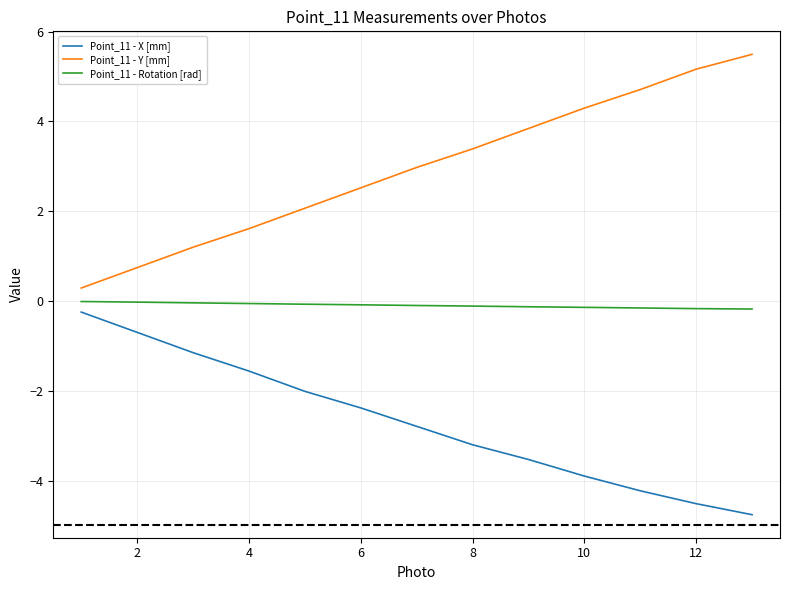

What are all the series names shown in the legend?

Point_11 - X [mm], Point_11 - Y [mm], Point_11 - Rotation [rad]